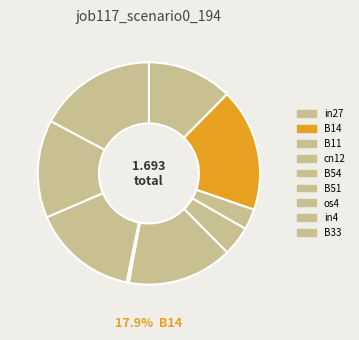

The cn12 slice represents 12% of the pie. True or false?

False